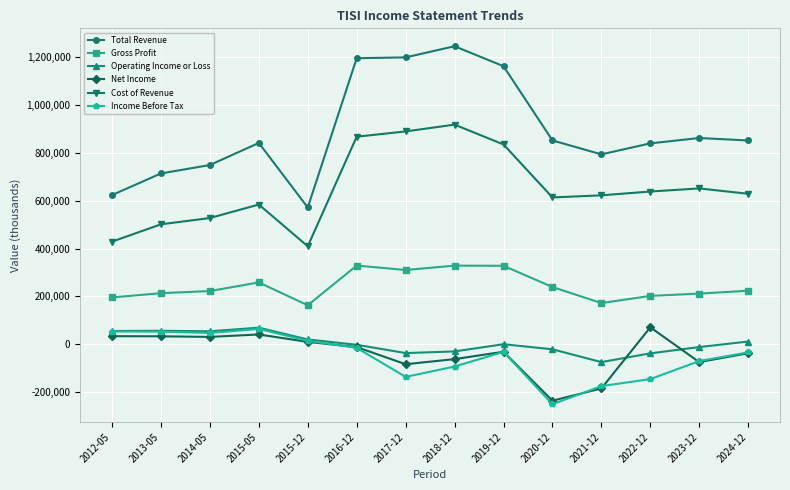

Does the chart display data point markers on the line(s)?

Yes